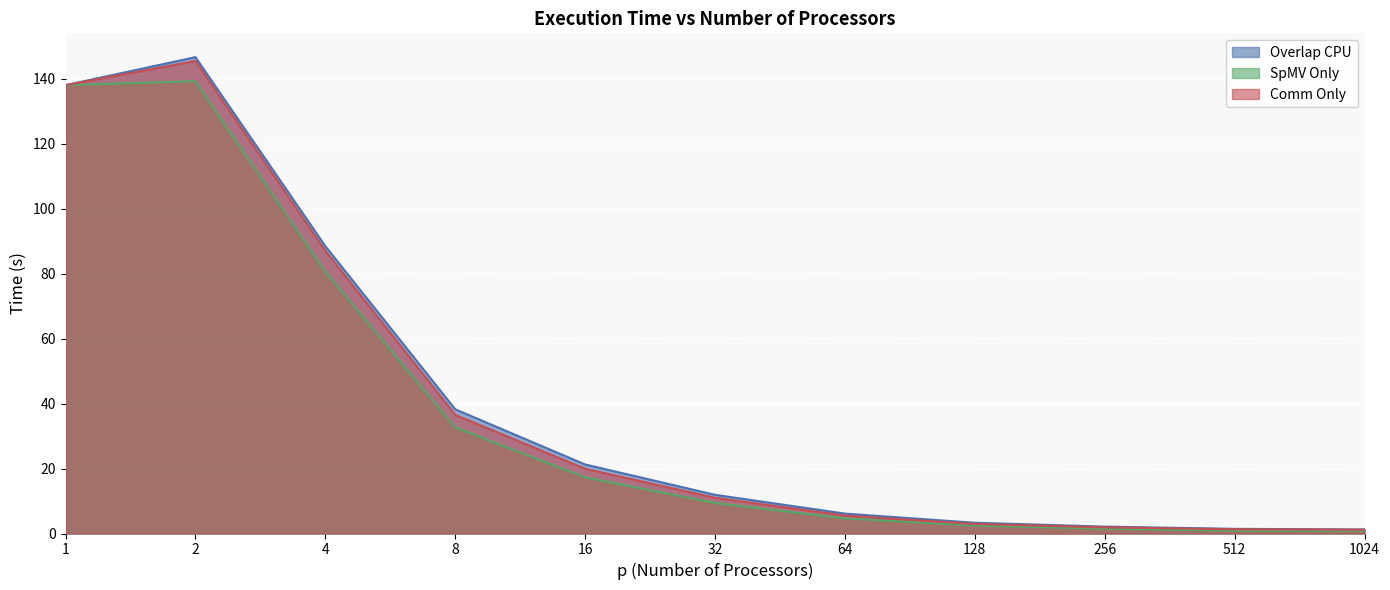

What are all the series names shown in the legend?

Overlap CPU, SpMV Only, Comm Only